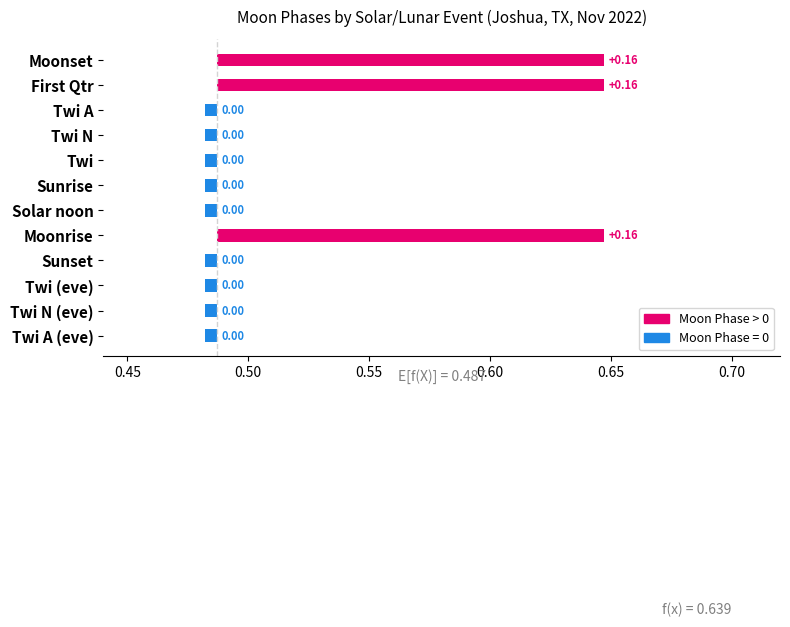

The value at Moonset is 3. True or false?

False